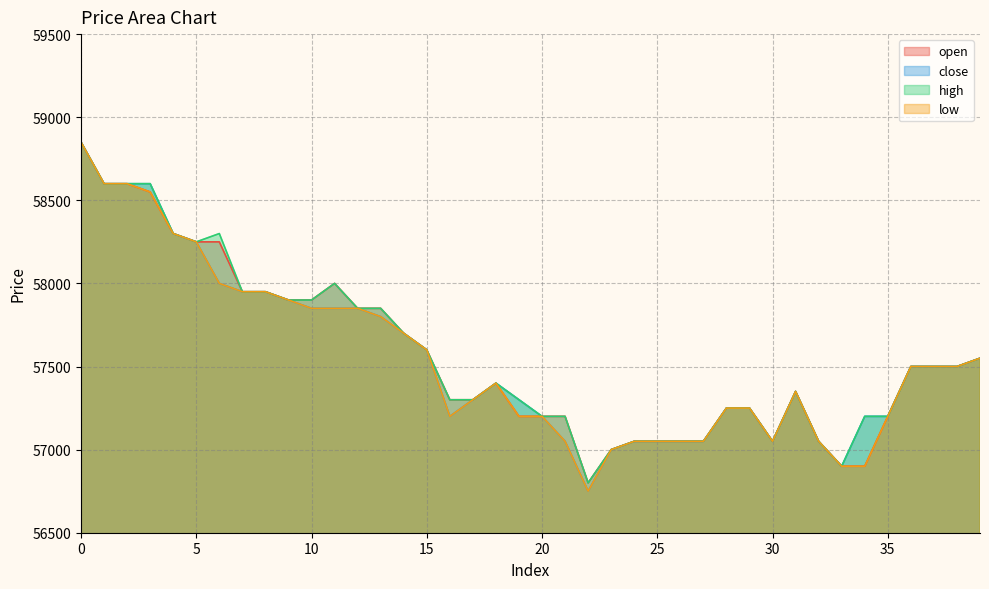

The value of high at 20 is 22105. True or false?

False